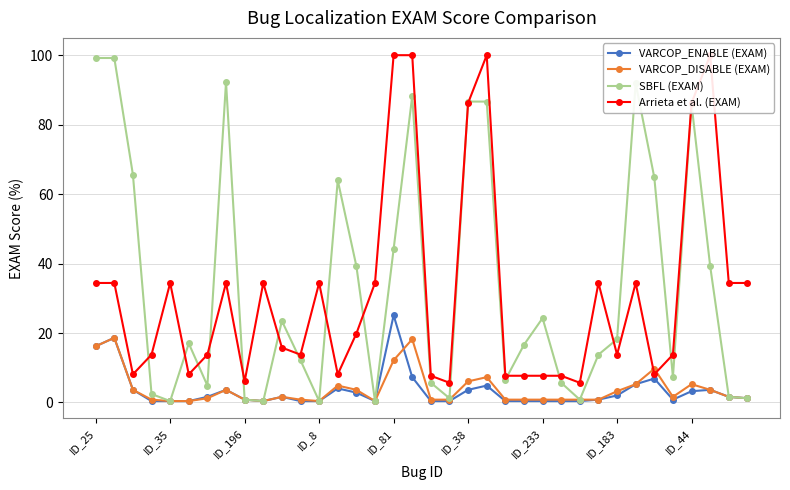

How many intersections are there between Arrieta et al. (EXAM) and VARCOP_DISABLE (EXAM)?

2